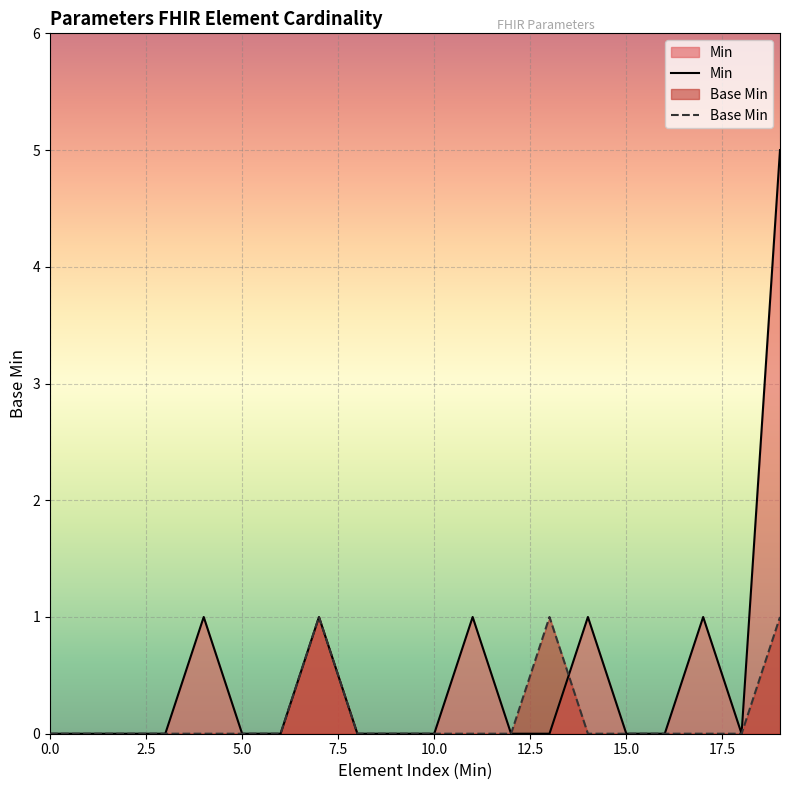

How many interior local peaks (higher than both neighbors) does the data have?

2